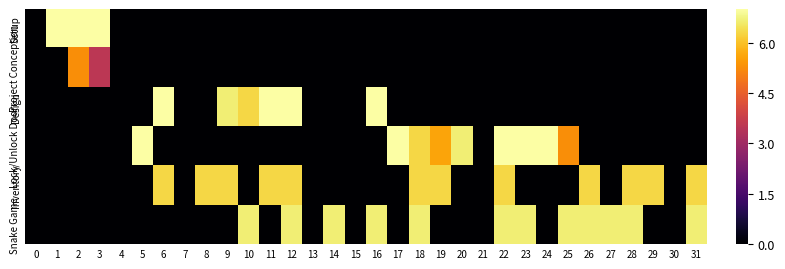

At which category is the sum across all series the highest?

12